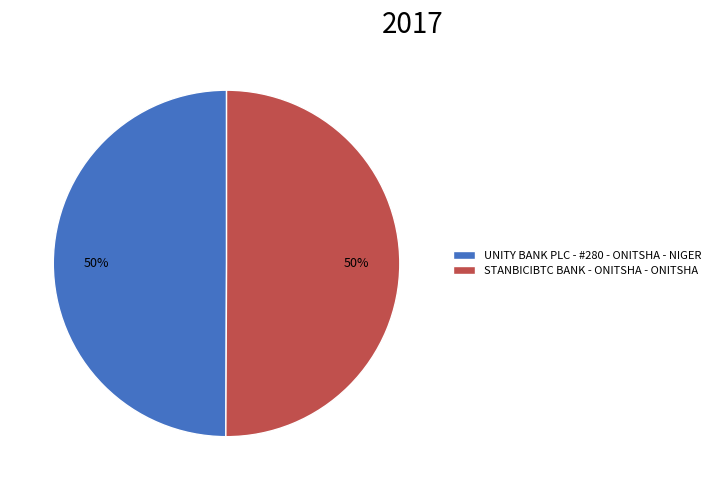

Approximately how many times larger is the value at STANBICIBTC BANK - ONITSHA - ONITSHA compared to UNITY BANK PLC - #280 - ONITSHA - NIGER?

1.0